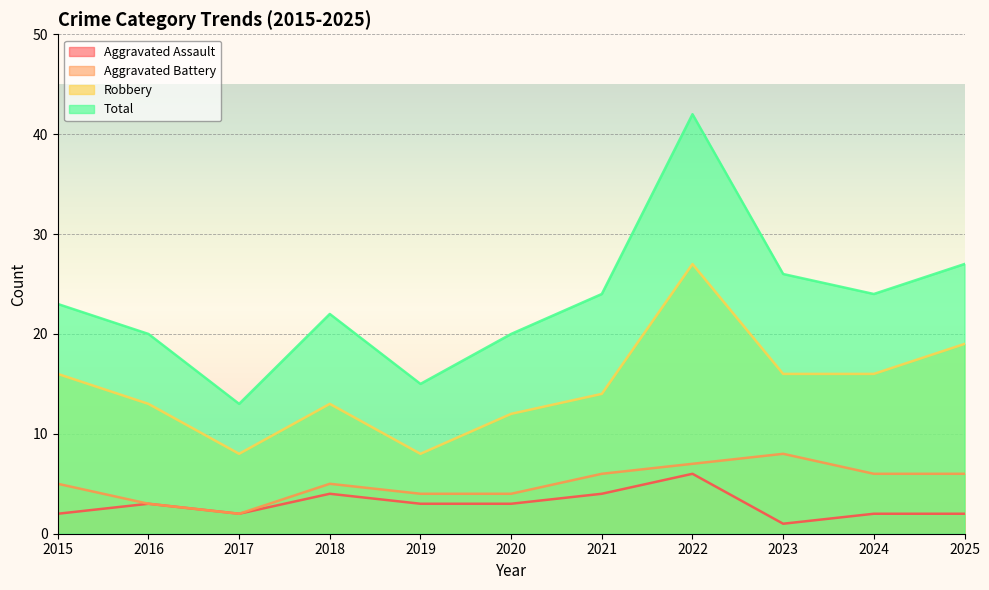

How many lines are shown in the chart?

4